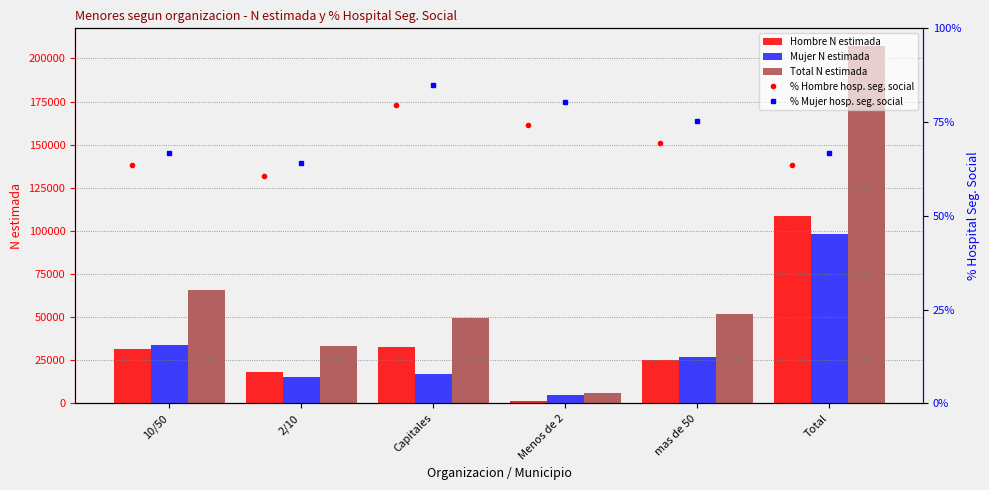

The value of Hombre N estimada at 2/10 is 7171. True or false?

False